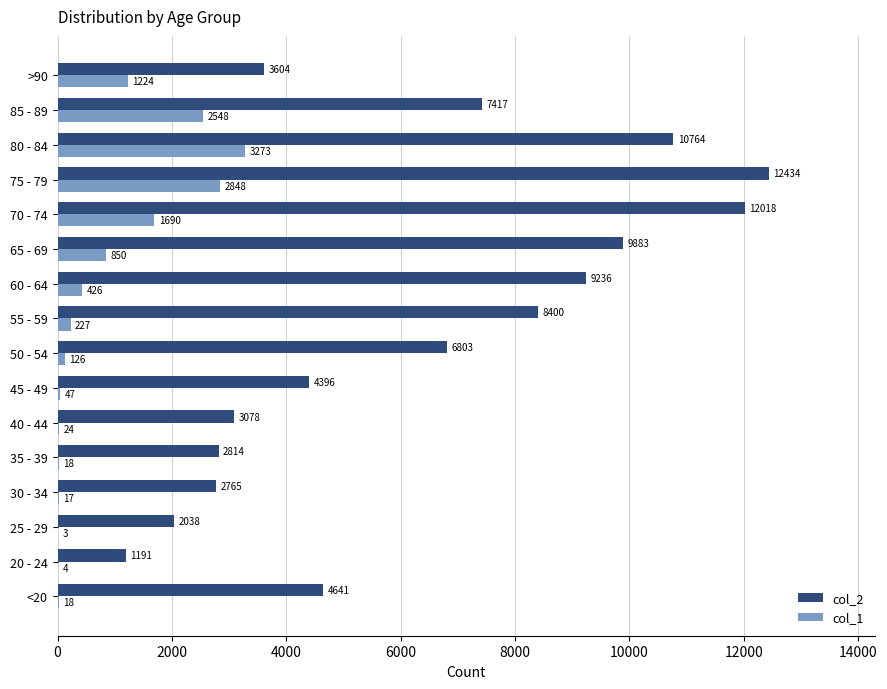

Between 30 - 34 and 85 - 89, which series saw the biggest shift?

col_2